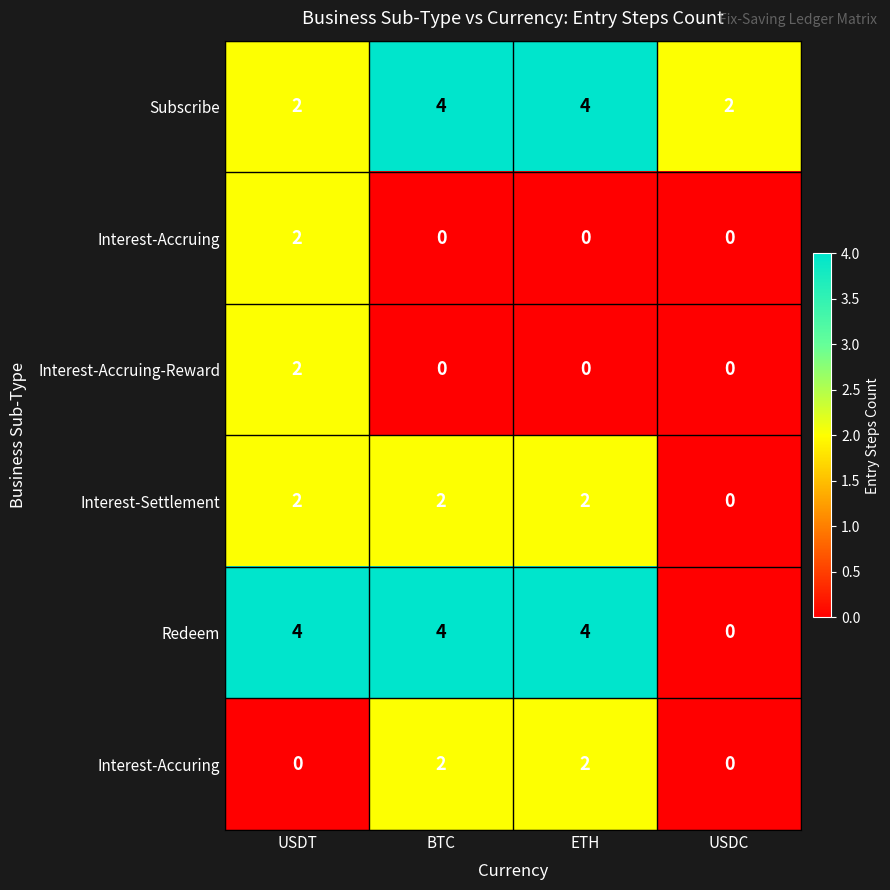

Is the value of Subscribe at BTC greater than the value of Interest-Settlement at USDC?

Yes